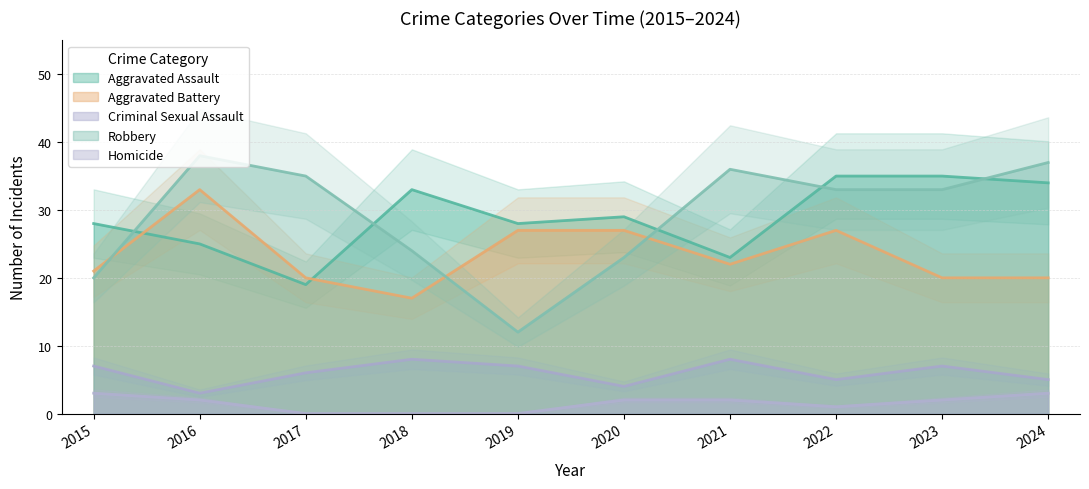

Reading right to left, list all the values displayed in this chart.

Aggravated Assault: 34	35	35	23	29	28	33	19	25	28
Aggravated Battery: 20	20	27	22	27	27	17	20	33	21
Criminal Sexual Assault: 5	7	5	8	4	7	8	6	3	7
Robbery: 37	33	33	36	23	12	24	35	38	20
Homicide: 3	2	1	2	2	0	0	0	2	3